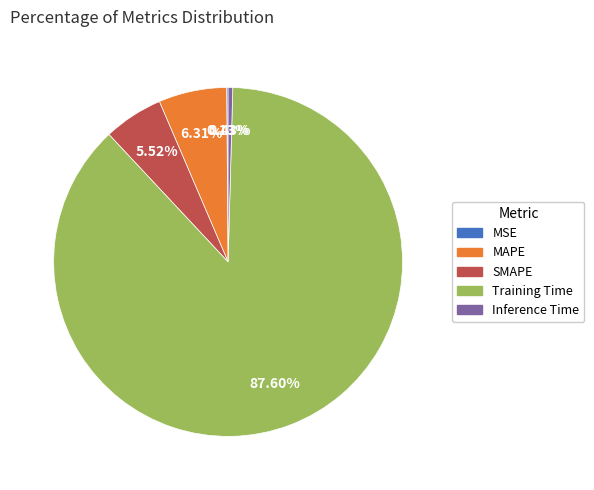

What is the largest slice in the pie chart?

Training Time